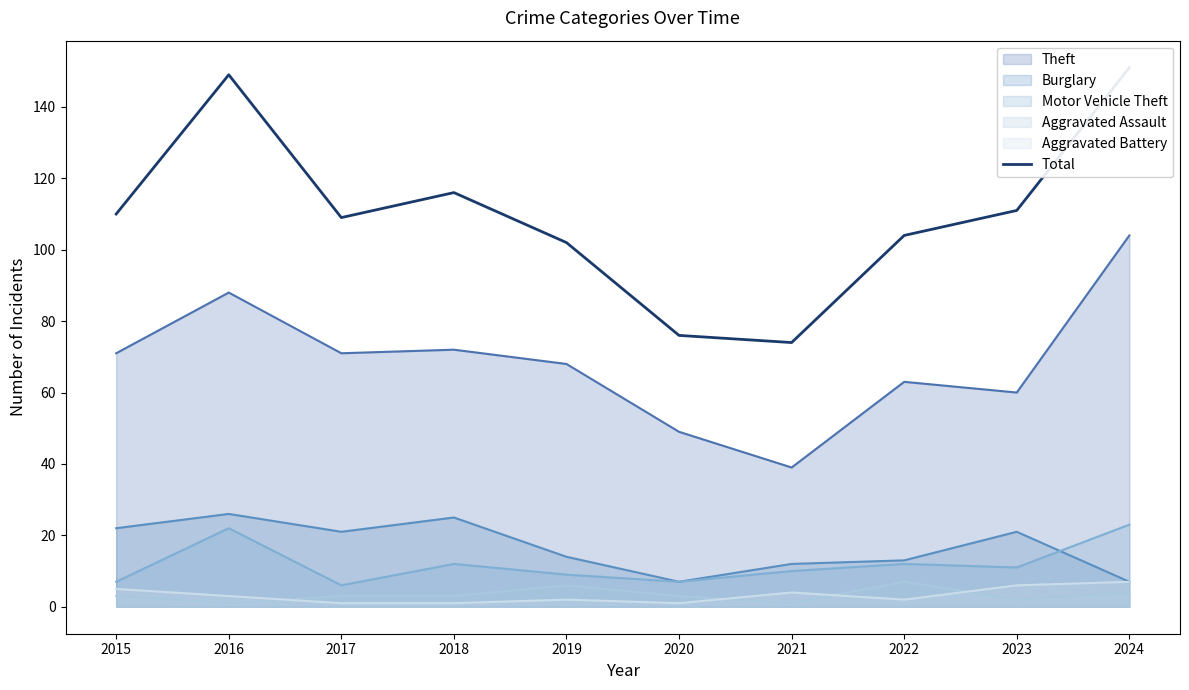

How many categories are shown in the chart?

10